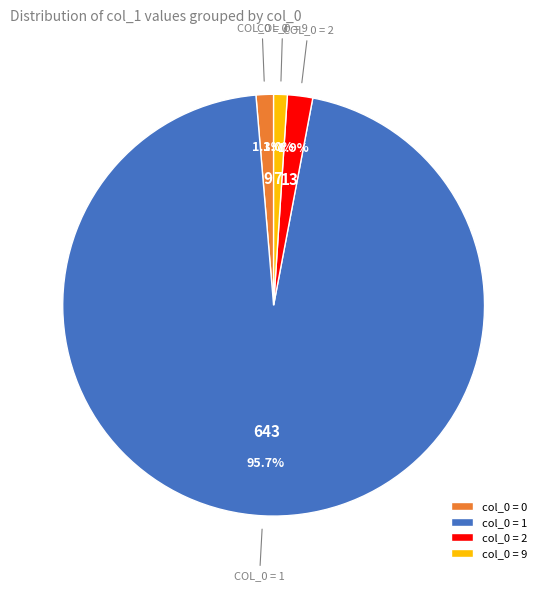

Combined, do col_0 = 1 and col_0 = 2 account for over 50%?

Yes